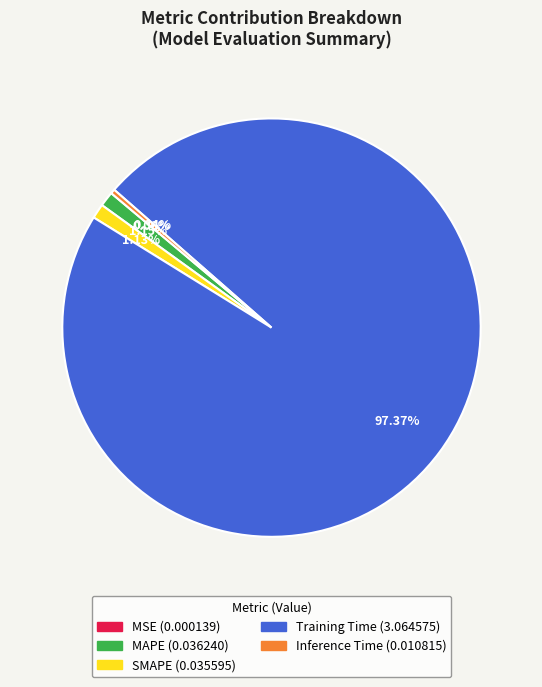

The MAPE slice represents 11% of the pie. True or false?

False